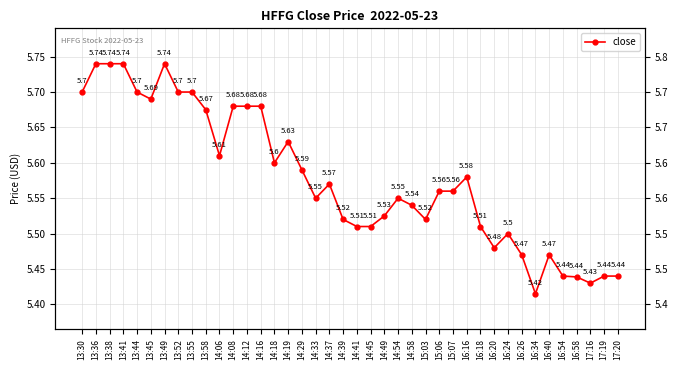

Does the chart have visible grid lines?

Yes